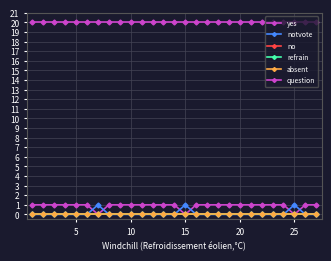

Does the chart have visible grid lines?

Yes